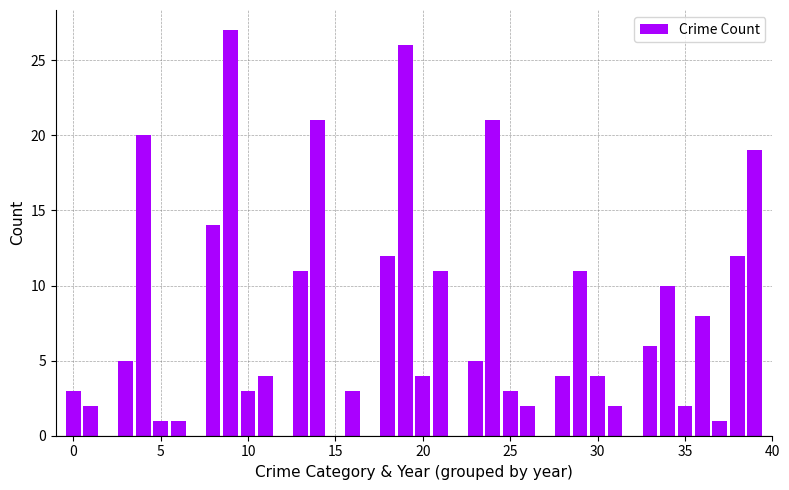

What is the maximum value shown in the chart?

27